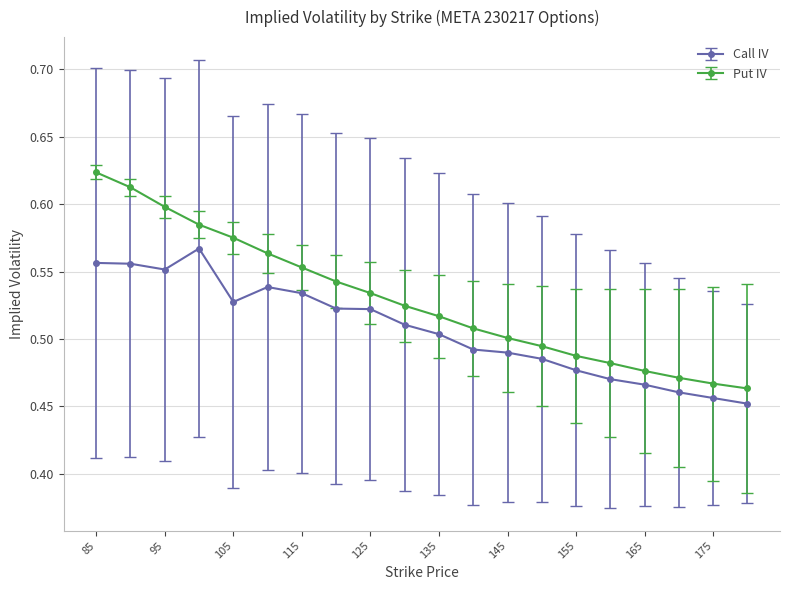

What is the difference between the maximum and minimum values in the Put IV series?

0.2